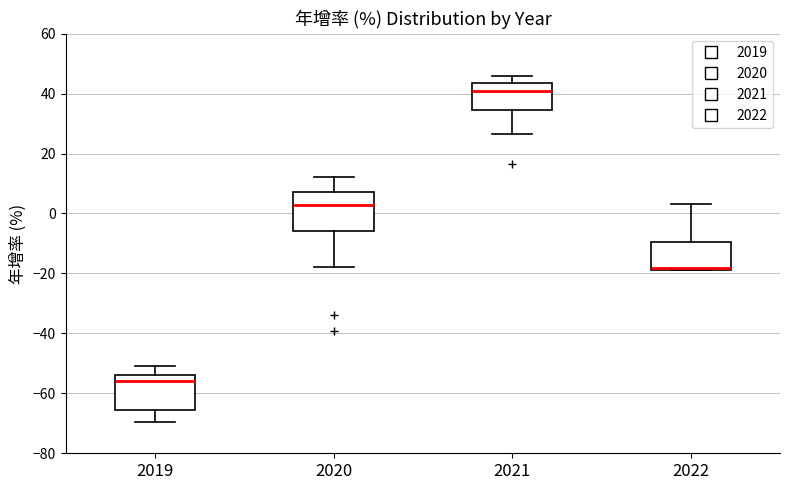

Reading left to right, read every box against the y-axis: the position of its median line, the range the box covers, and the ends of its whiskers. The values are not printed on the chart, so give them approximately, as read against the axis.

2019: median -56, box -66 to -54, whiskers -70 to -50
2020: median 2, box -6 to 8, whiskers -18 to 12
2021: median 40, box 34 to 44, whiskers 26 to 46
2022: median -18 (drawn on the box's lower edge), box -18 to -10, whiskers -18 to 4